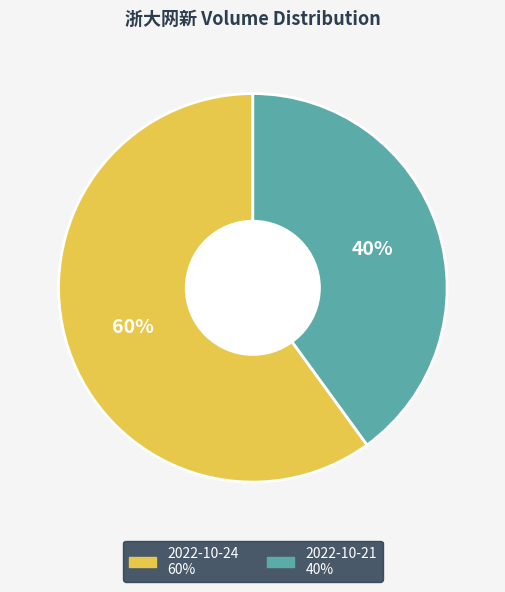

Combined, do 2022-10-24 and 2022-10-21 account for over 50%?

Yes